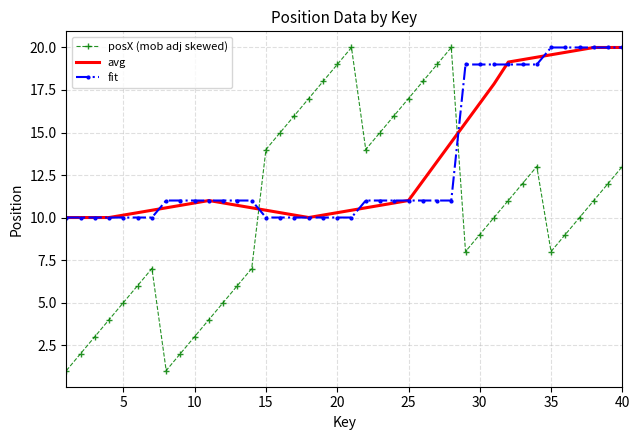

What is the highest value of the fit series?

20.0